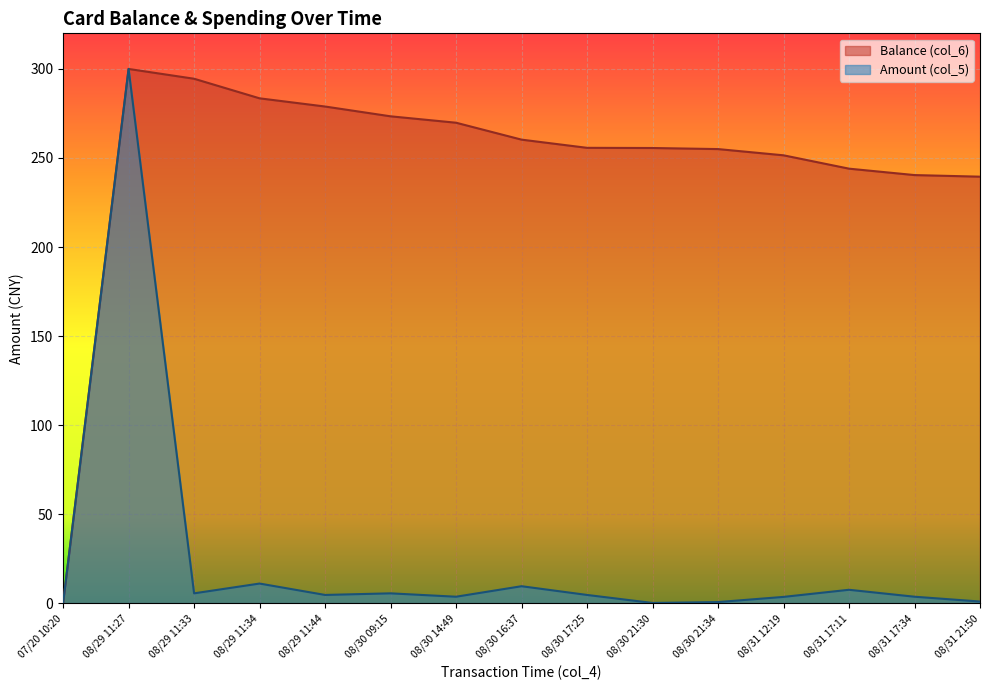

Reading left to right, extract all data points from this chart.

Balance (col_6): 0.0	300.0	294.5	283.5	278.9	273.4	269.8	260.3	255.7	255.6	255.0	251.5	244.0	240.4	239.5
Amount (col_5): 0.0	300.0	5.5	11.0	4.6	5.5	3.6	9.5	4.6	0.1	0.6	3.5	7.5	3.6	0.9